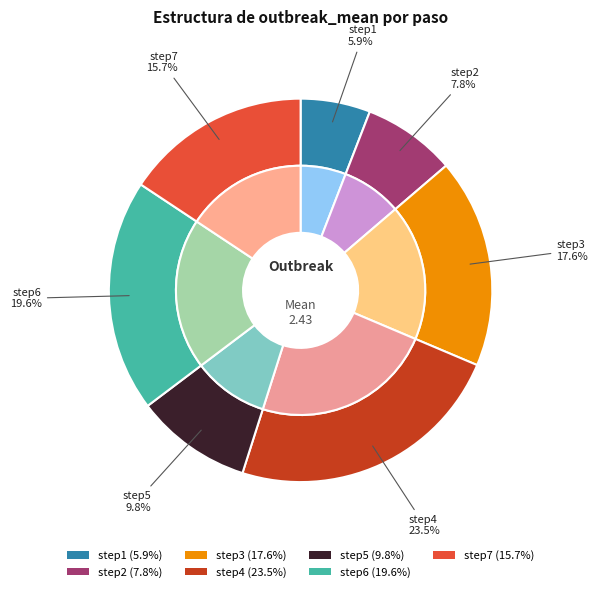

To the nearest percent, what portion does step2 represent?

8%